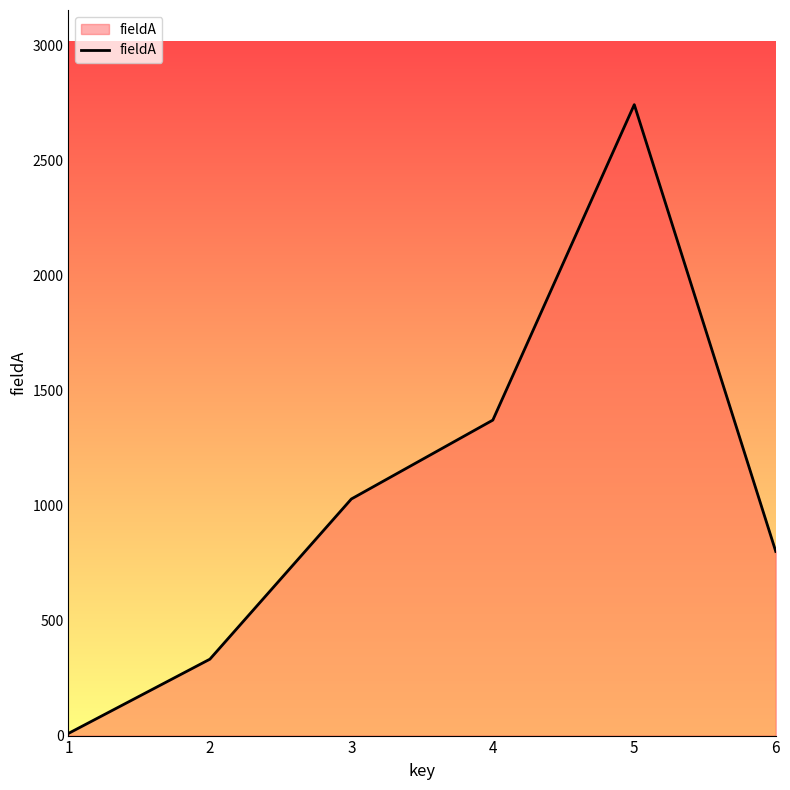

Reading right to left, transcribe all the data shown in this chart.

801.0	2744.3	1372.2	1029.1	332.3	9.4